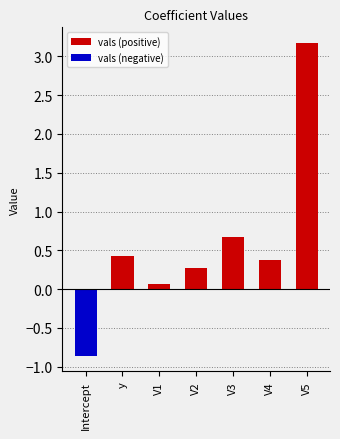

The value at V2 is 0.4. True or false?

False